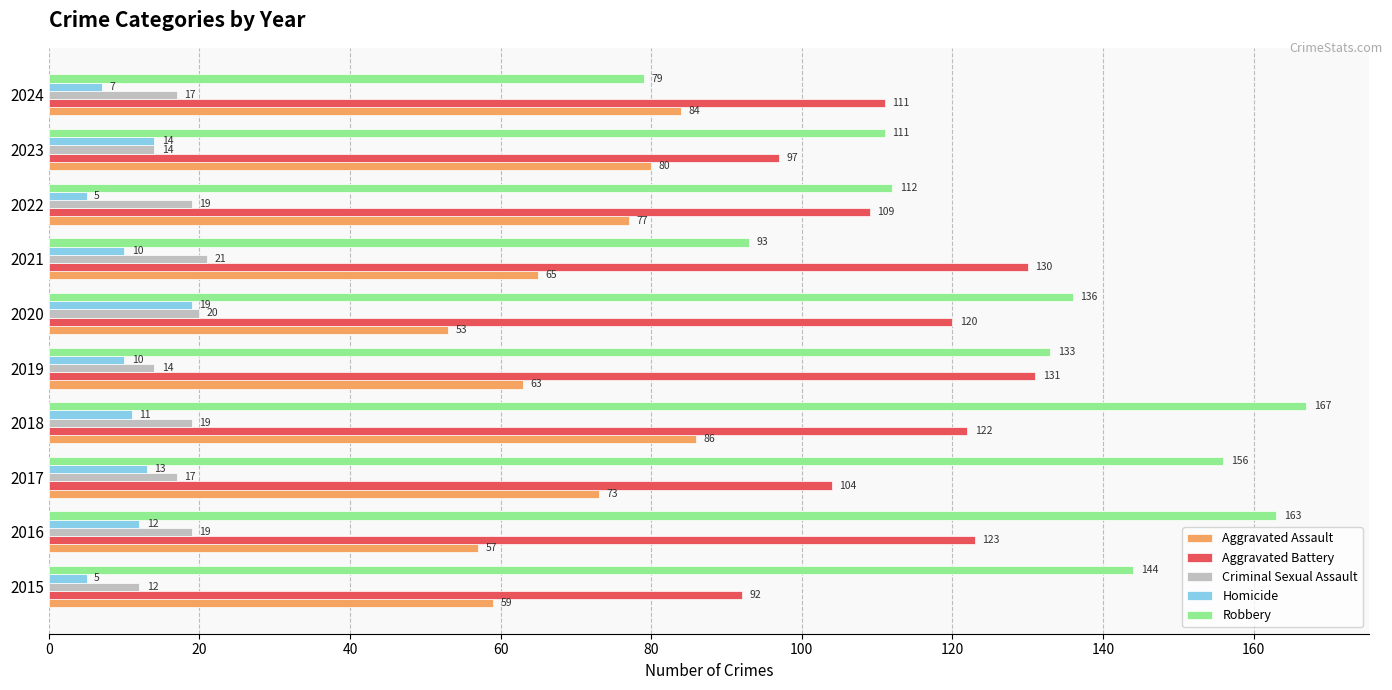

Which series has the widest spread of values?

Robbery